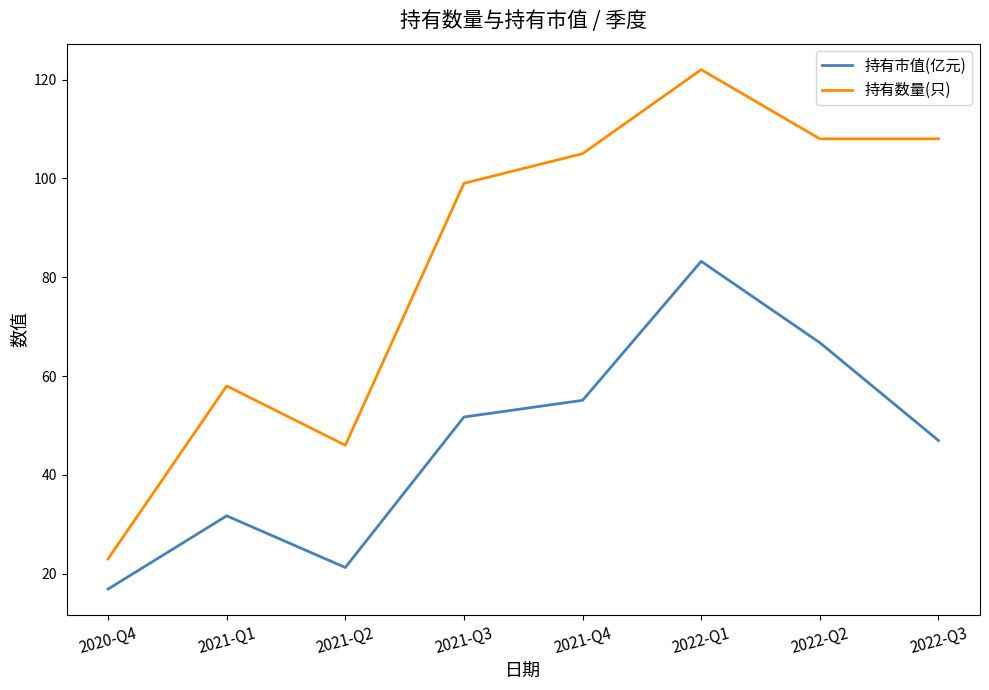

What position from the right is 2021-Q3?

5